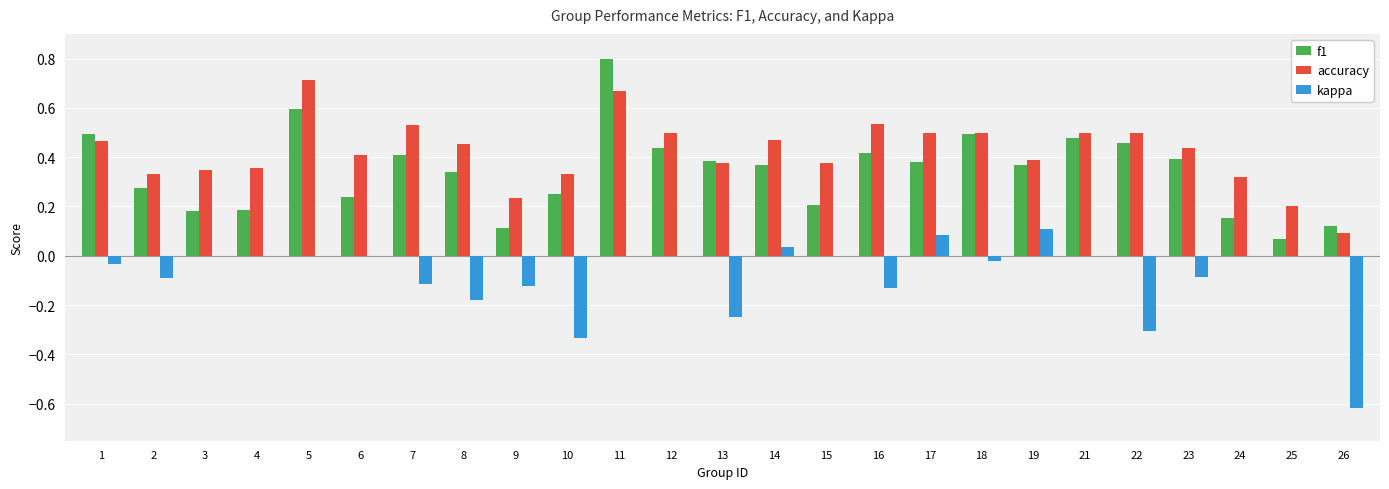

What are all the series names shown in the legend?

f1, accuracy, kappa